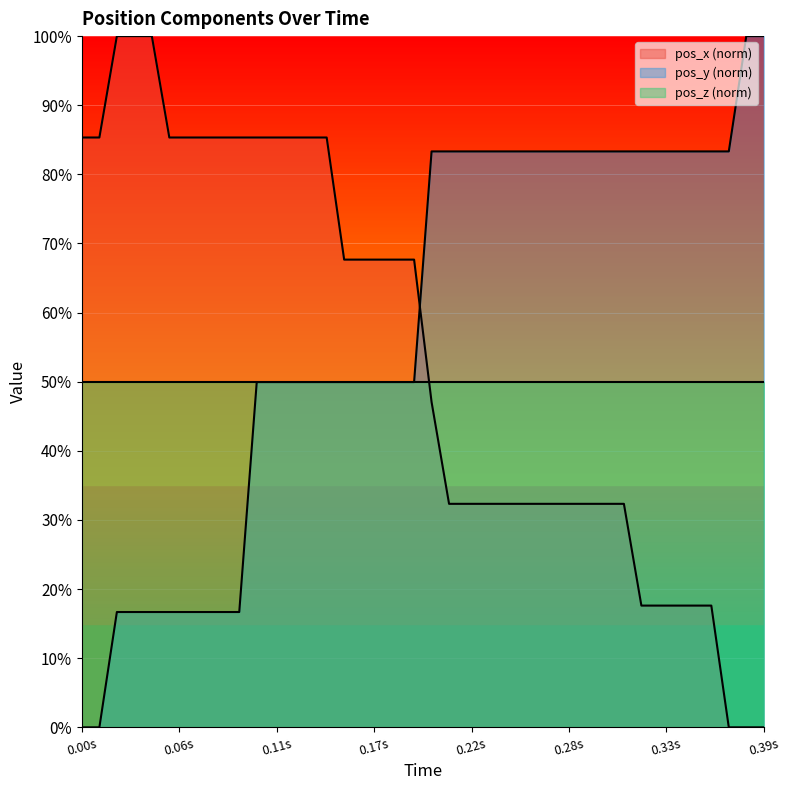

The pos_x series shows 41.9 at 0.28s. True or false?

False